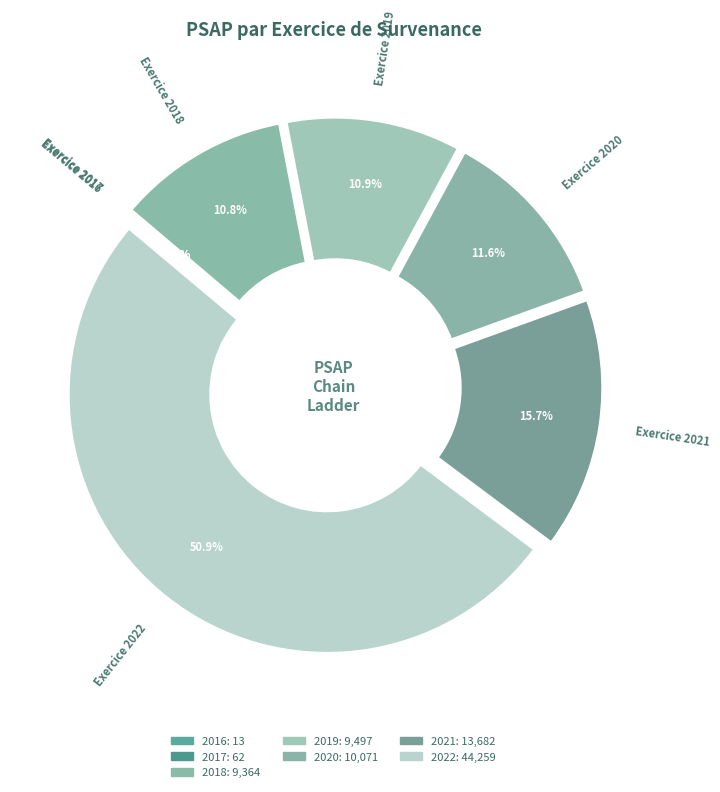

Which category accounts for the majority?

2022